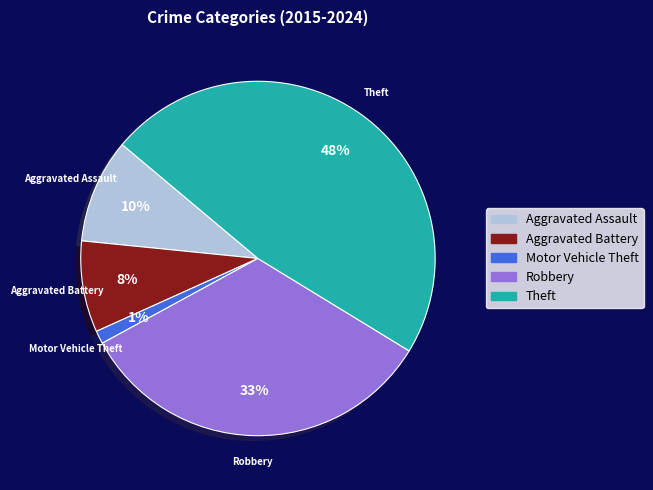

Is Robbery the majority of the pie?

No